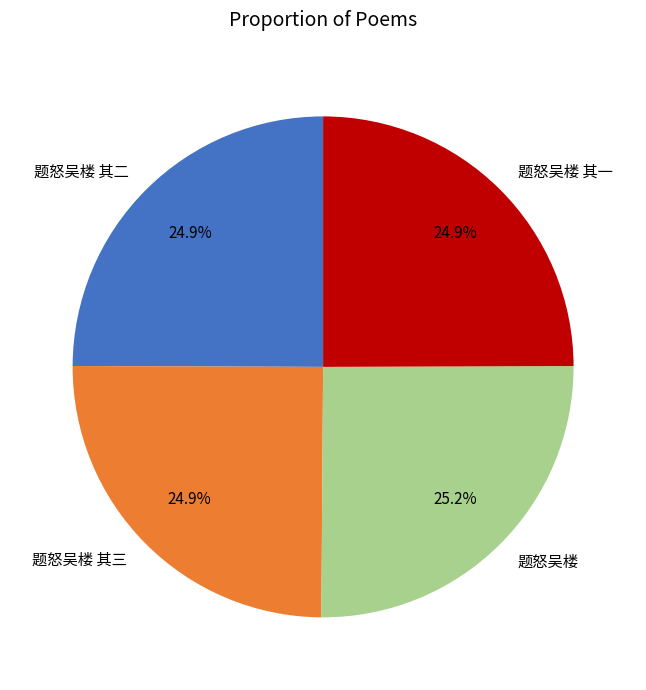

To the nearest percent, what percentage of the pie is 题怒吴楼 其二?

25%